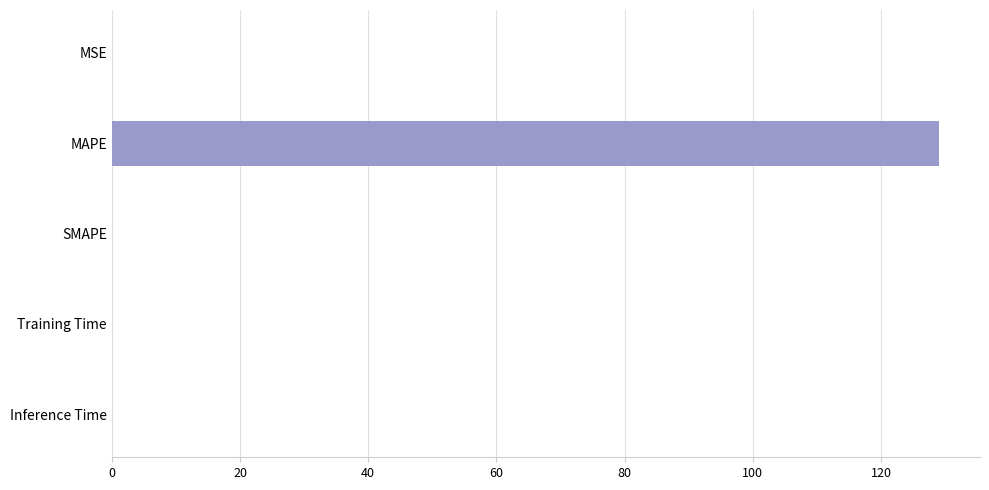

Is it true that the value at MAPE is 129.0?

True